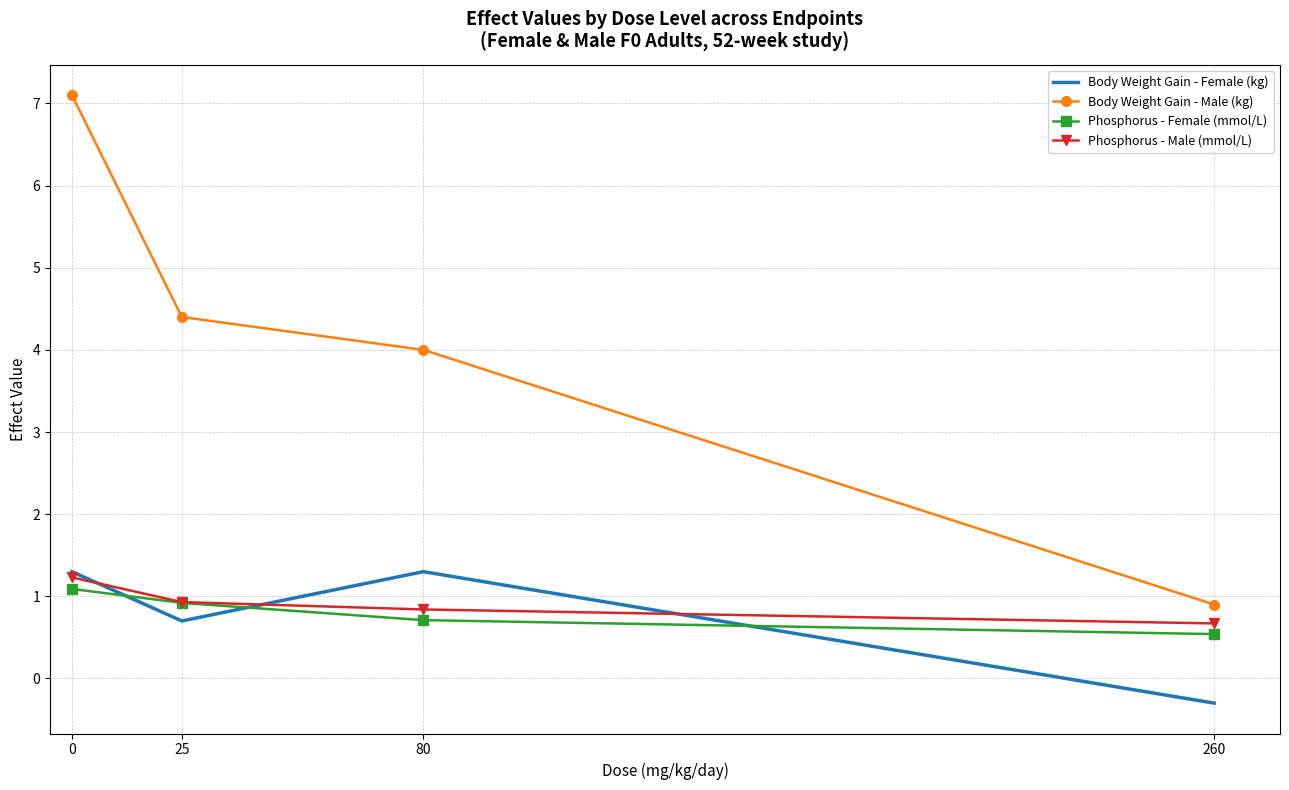

True or false: Body Weight Gain - Male (kg) has a value of 0.9 at 260.

True